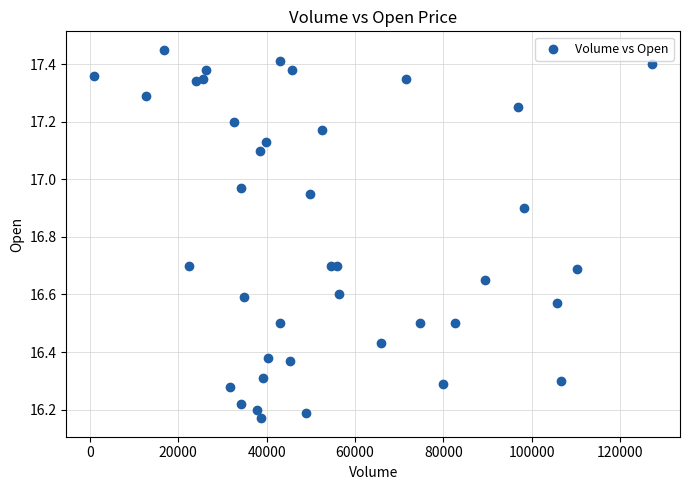

What is the range of X values (max minus min)?

126200.0